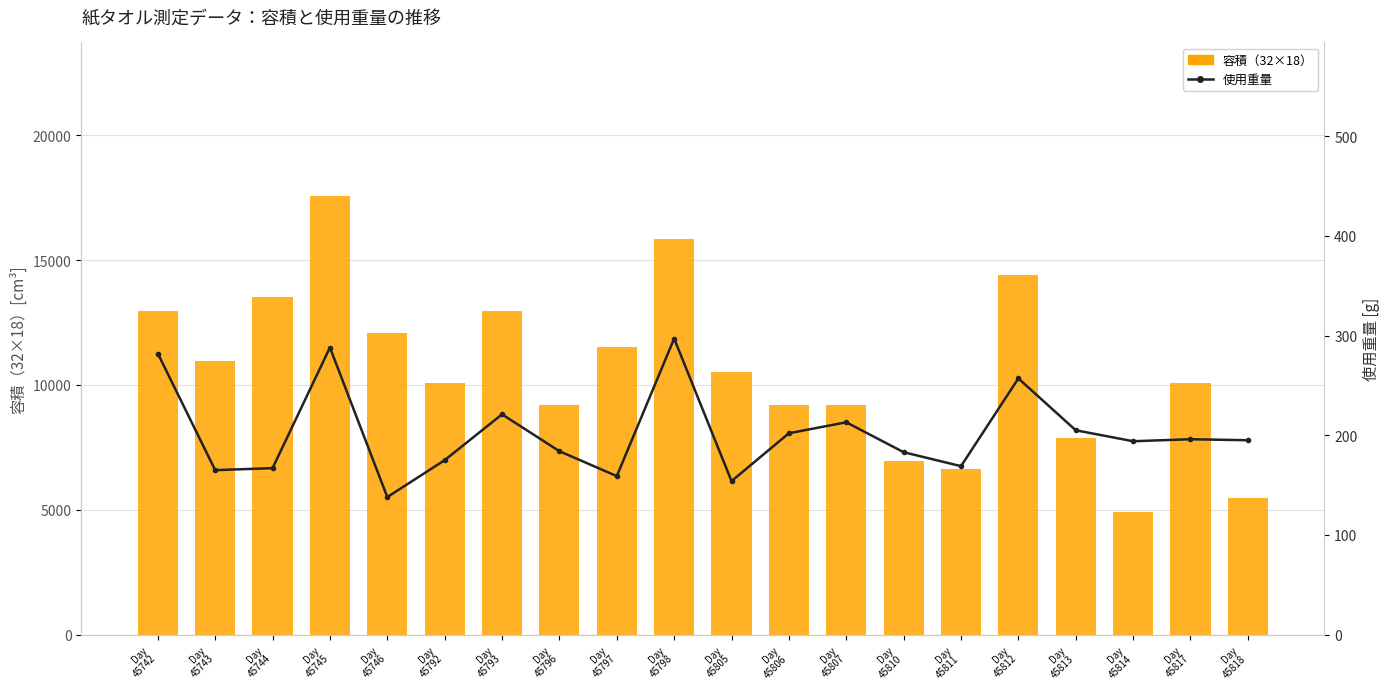

What is the lowest value of the 使用重量 series?

138.0